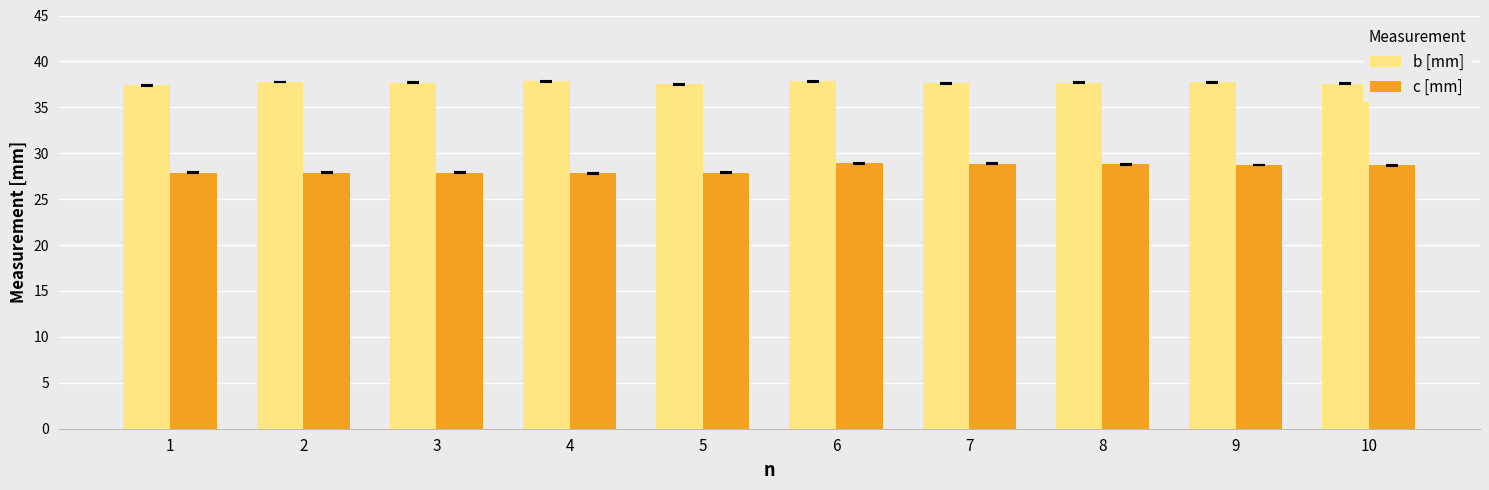

List the series in order of their overall mean, lowest first.

c [mm], b [mm]